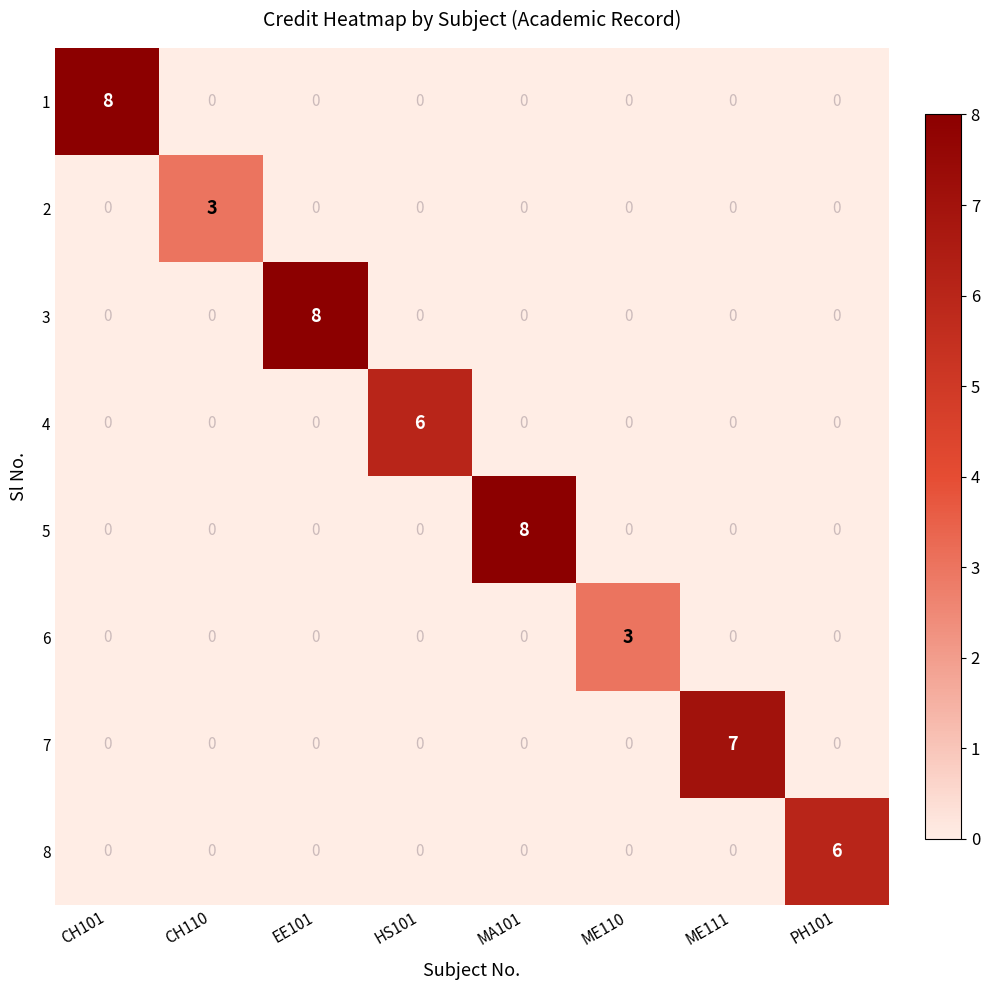

How many 2 values are between 0 and 1?

7